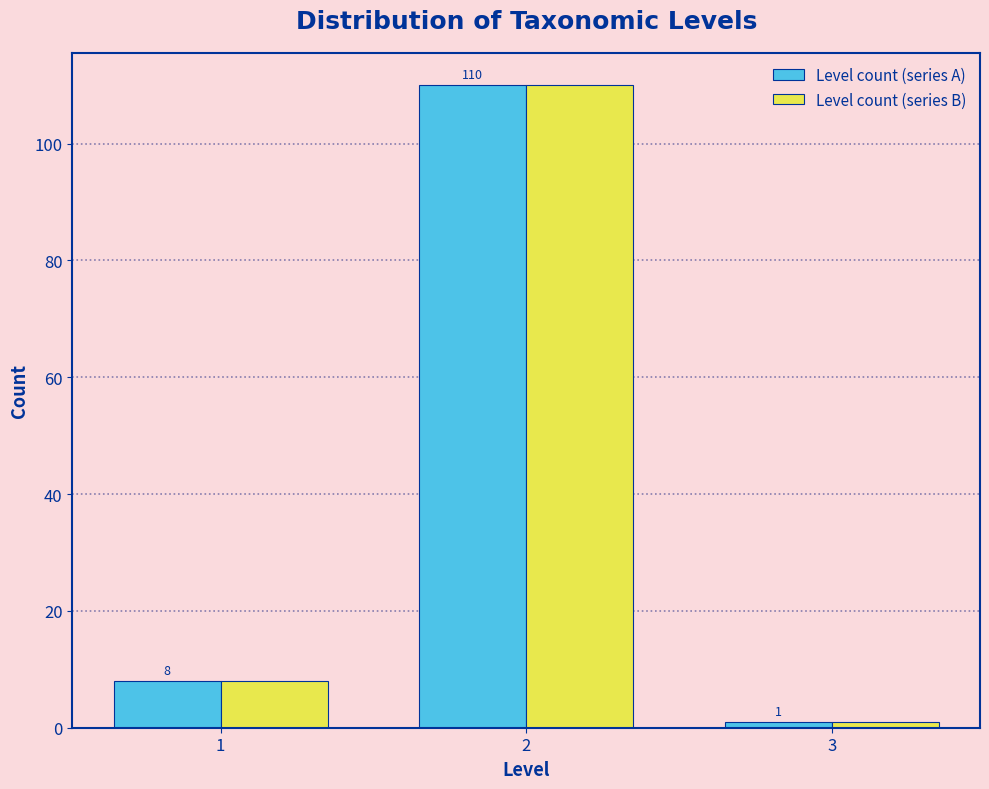

Reading left to right, list all the values displayed in this chart.

Level count (series A): 8	110	1
Level count (series B): 8	110	1